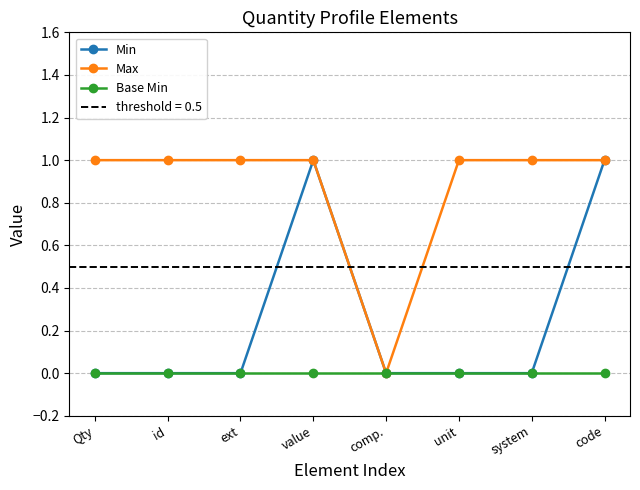

How many values in the Max series are below 1?

1